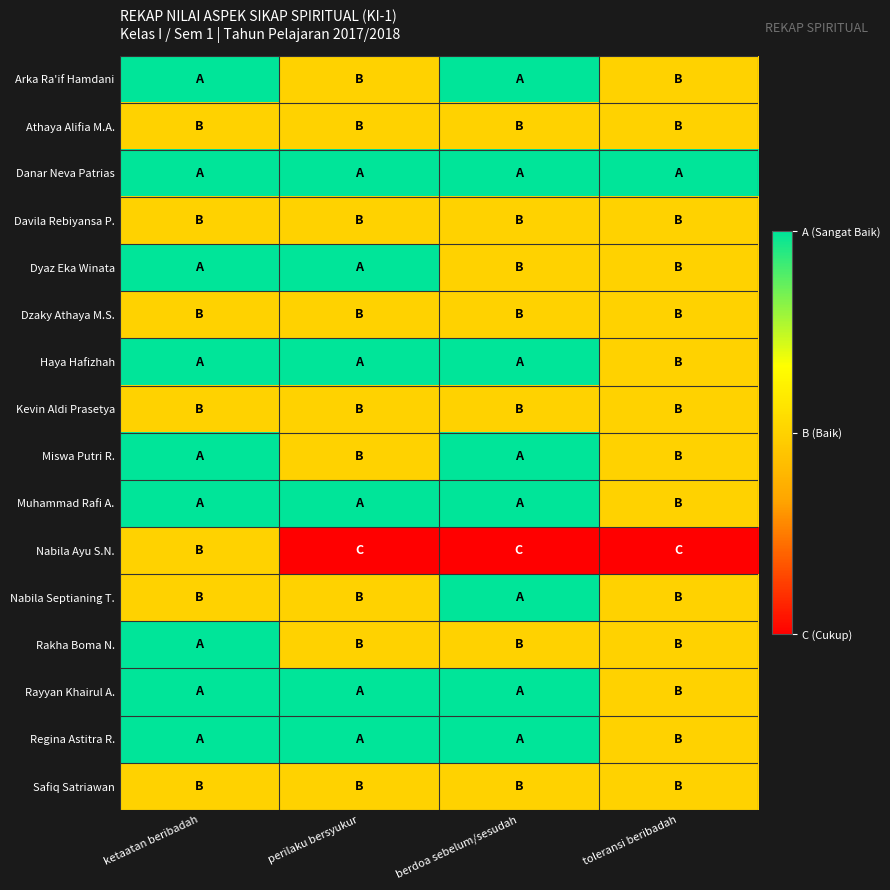

How many data points does each series have?

4